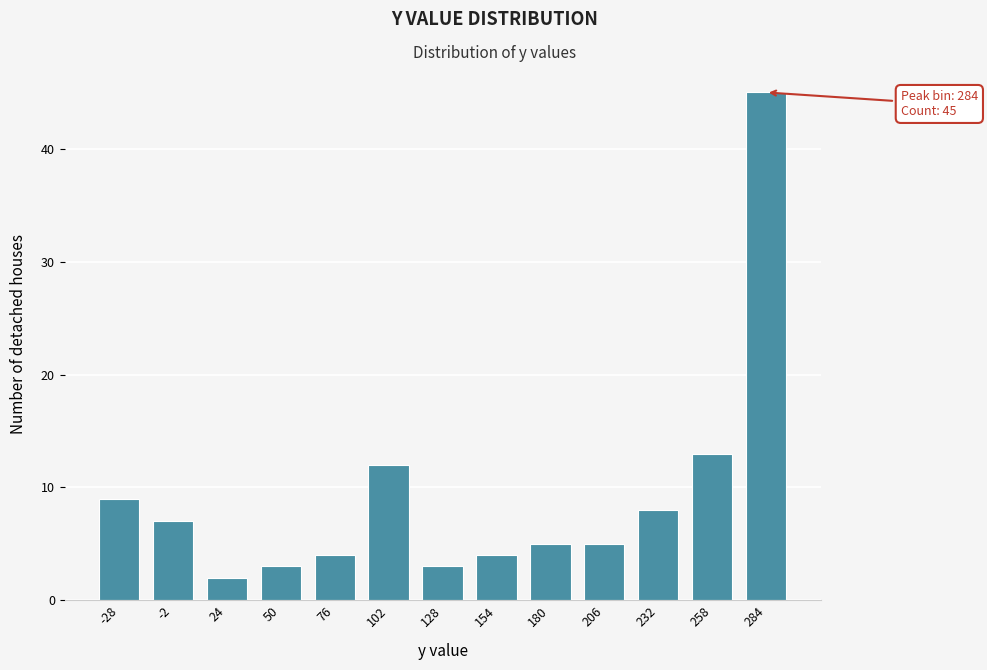

Reading right to left, transcribe all the data shown in this chart.

45	13	8	5	5	4	3	12	4	3	2	7	9